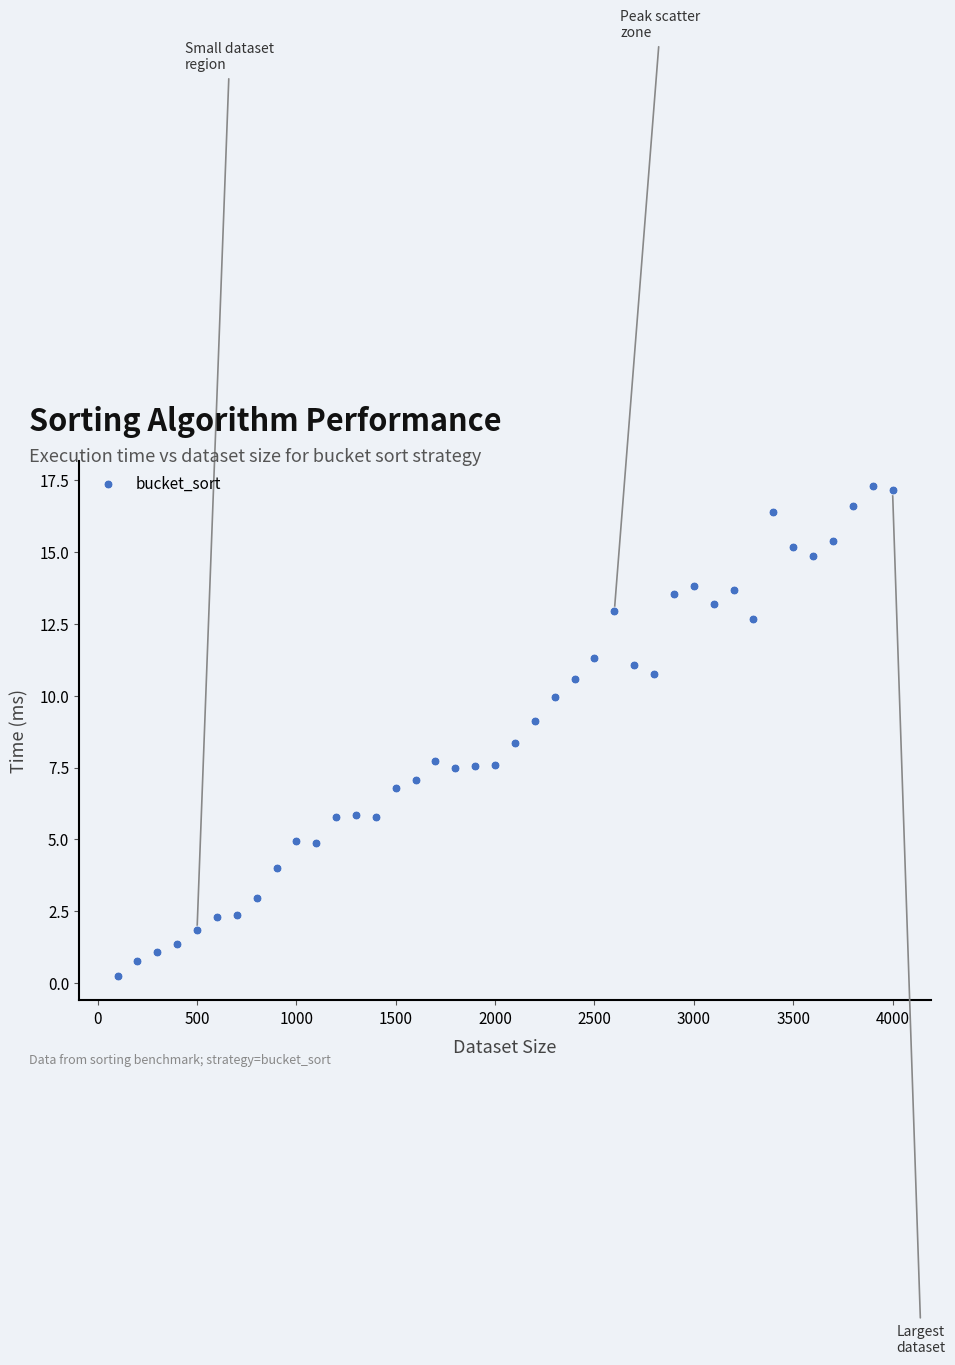

What is the range of X values (max minus min)?

3900.0